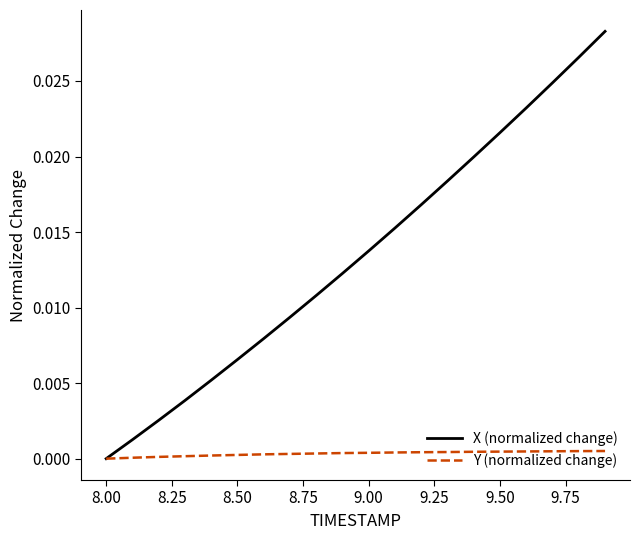

How many distinct data groups are displayed?

2